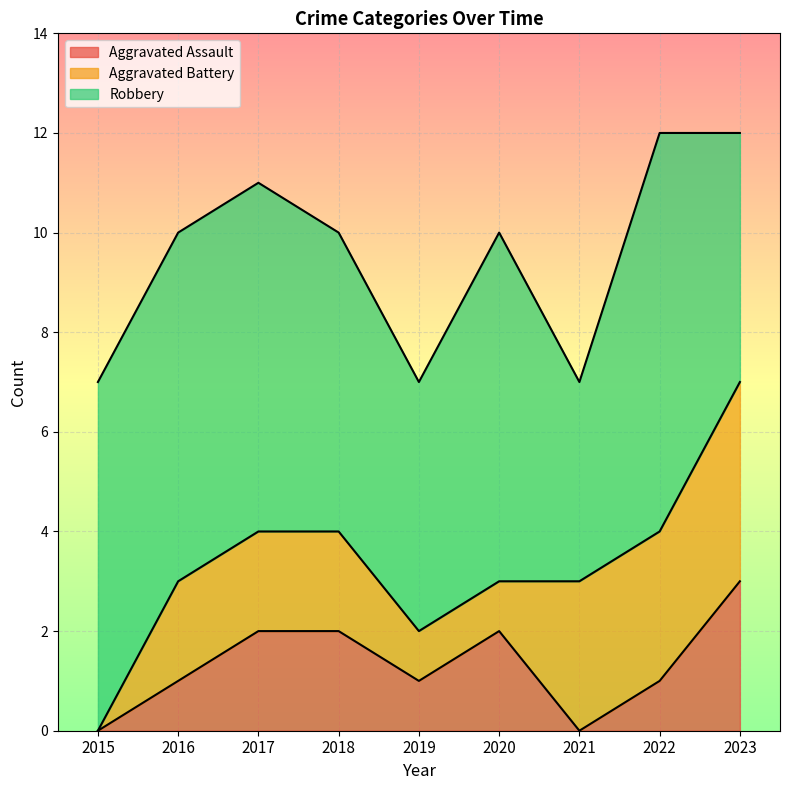

How many interior local valleys does the Robbery series have?

2